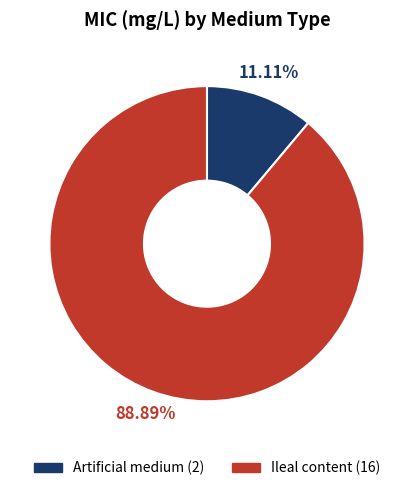

To the nearest percent, what portion does Ileal content represent?

89%